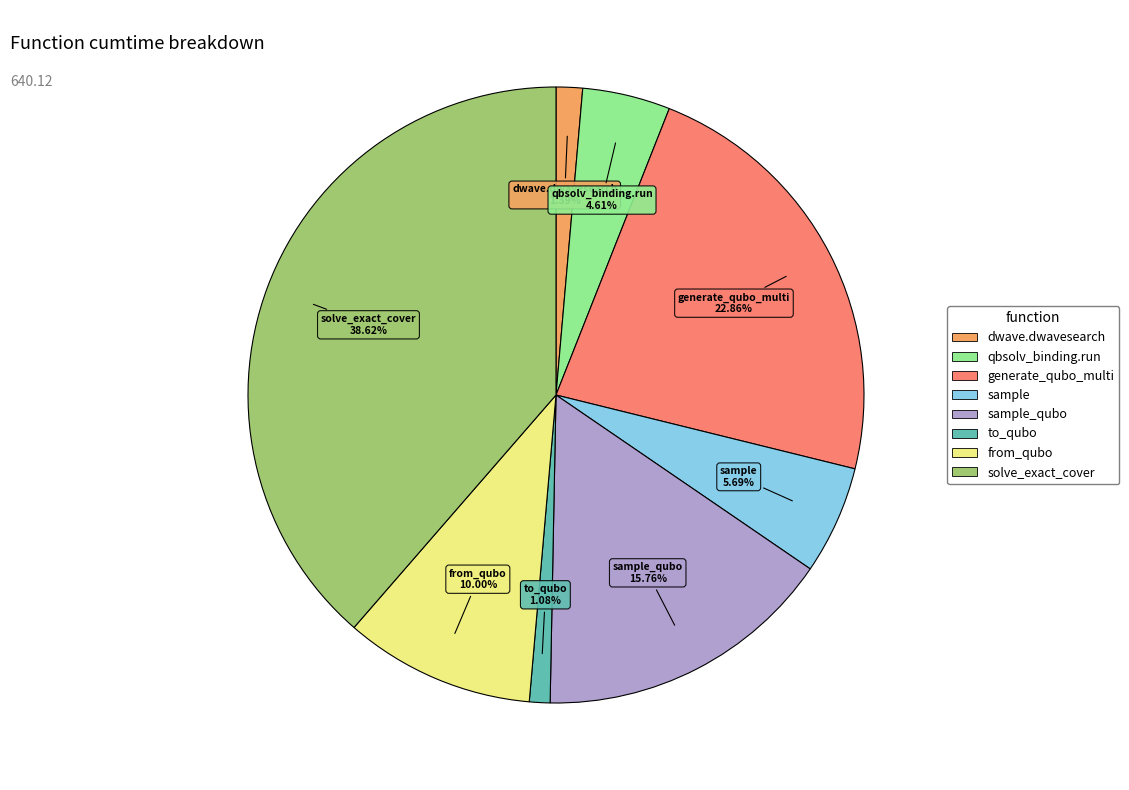

Is there a majority slice in this chart?

No